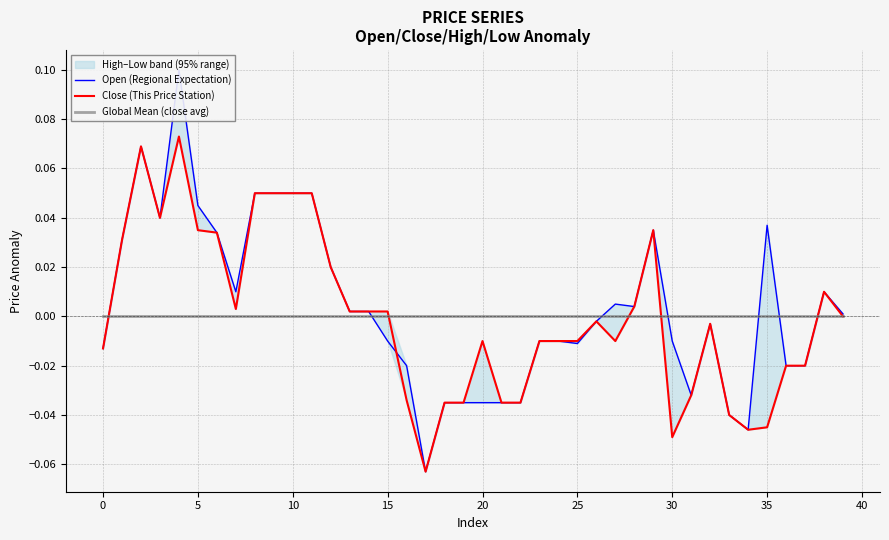

True or false: Close (This Price Station) has more than 0 interior local peaks.

True